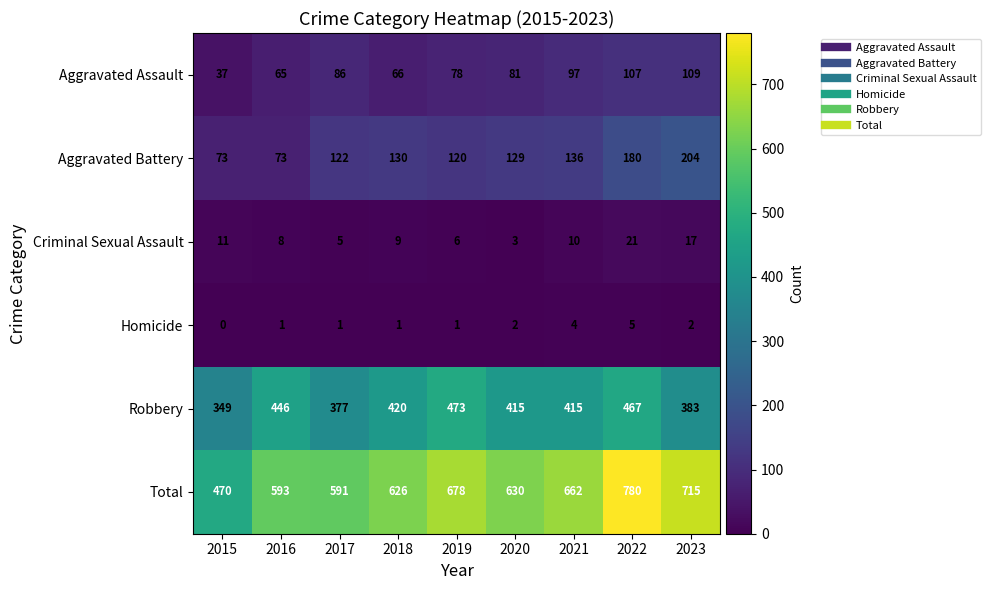

List the series in order of their peak value, highest first.

Total, Robbery, Aggravated Battery, Aggravated Assault, Criminal Sexual Assault, Homicide